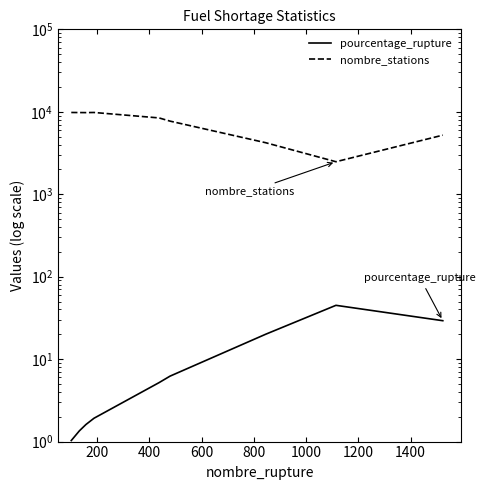

True or false: pourcentage_rupture has more than 1 points higher than both neighbors.

False